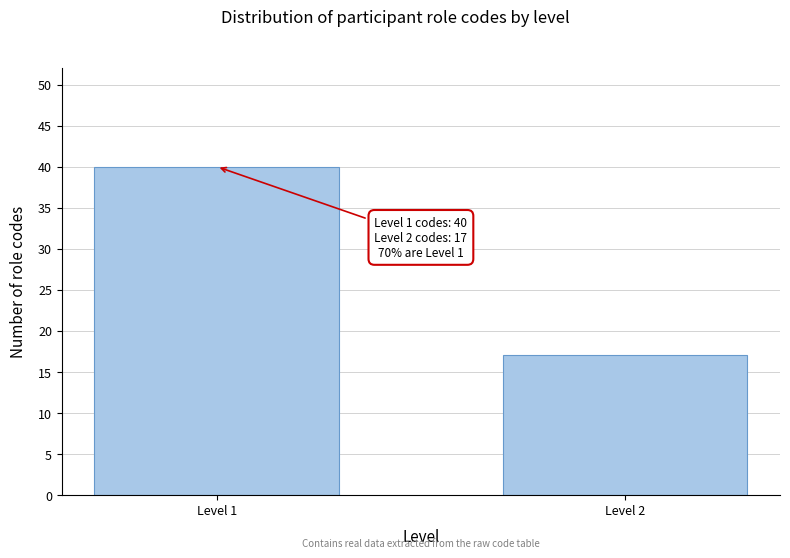

Reading left to right, extract all data points from this chart.

Level 1=40	Level 2=17